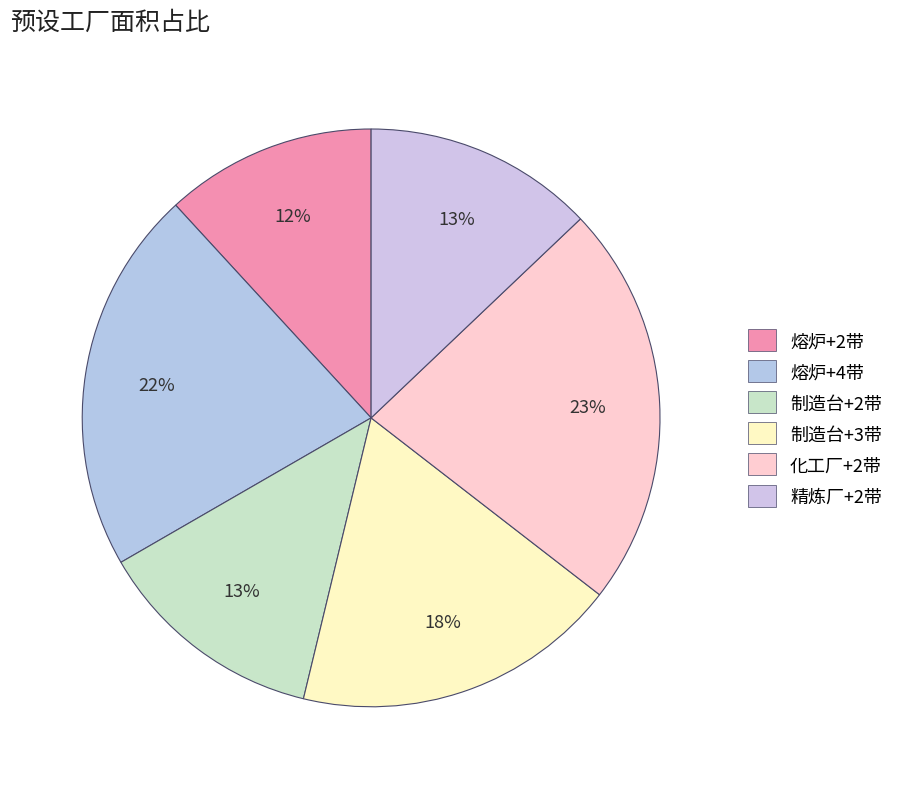

How many slices are in this pie chart?

6